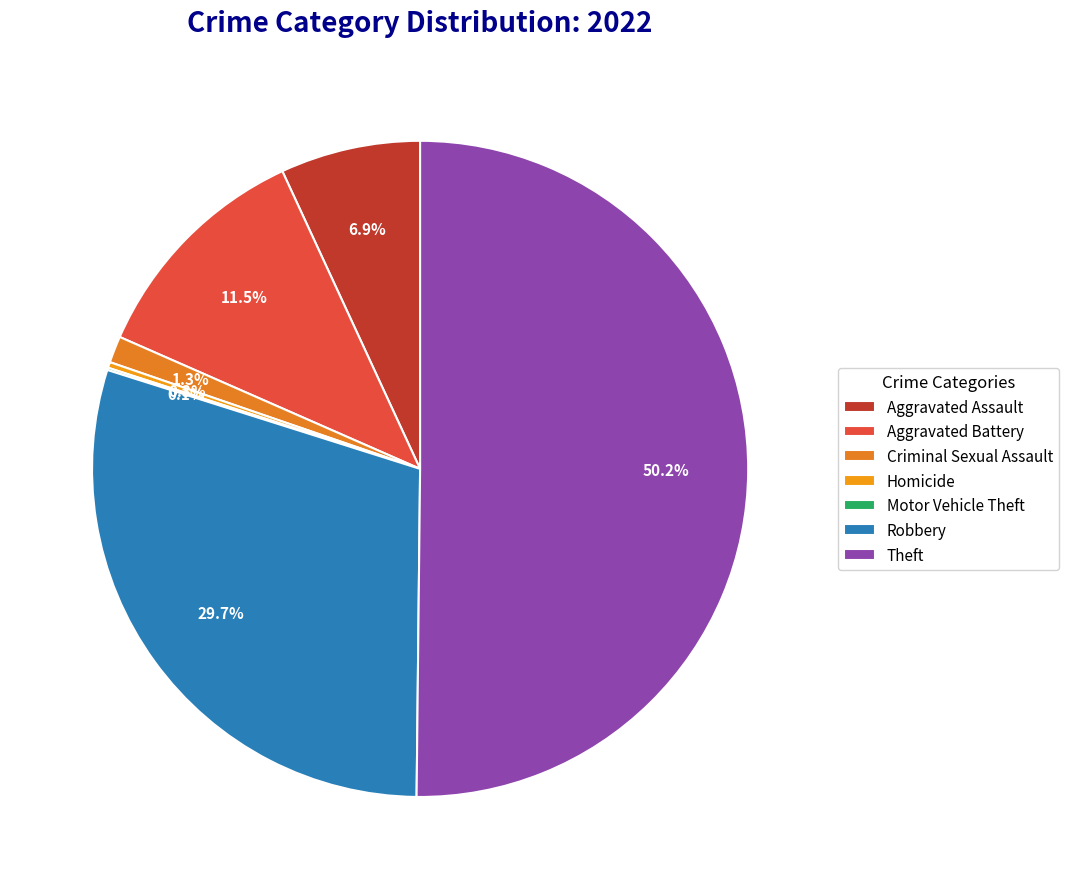

Which category has the biggest portion of the pie?

Theft